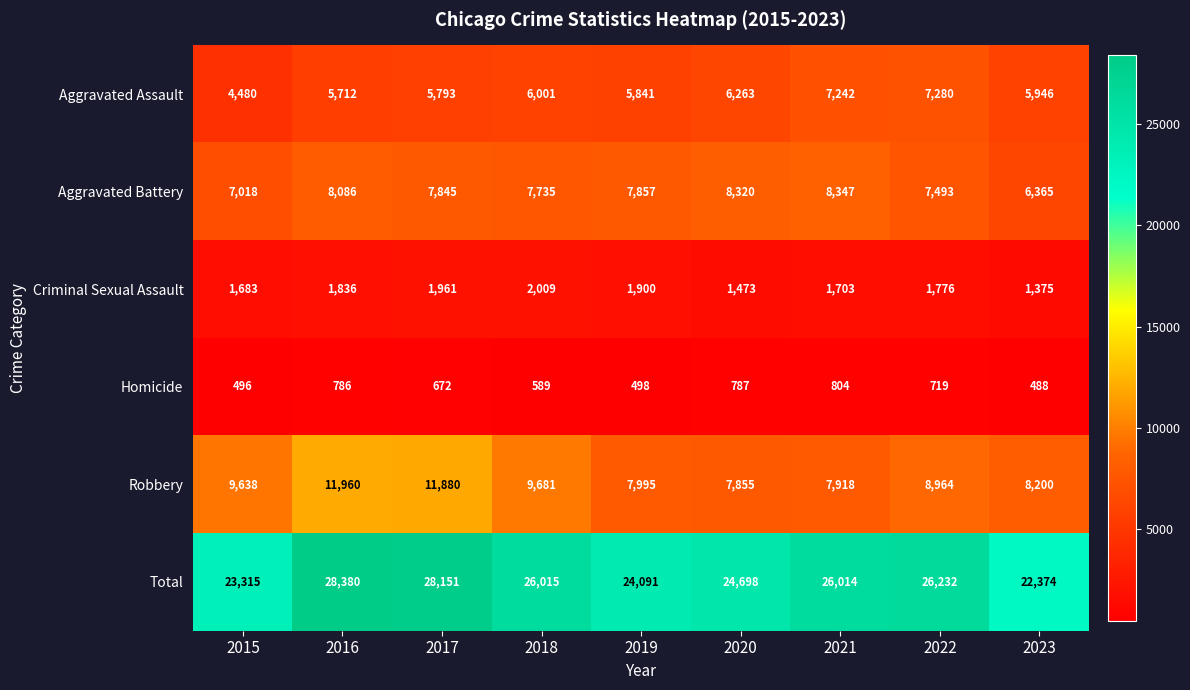

Read the Aggravated Assault value at 2023, to the nearest 10.

5950